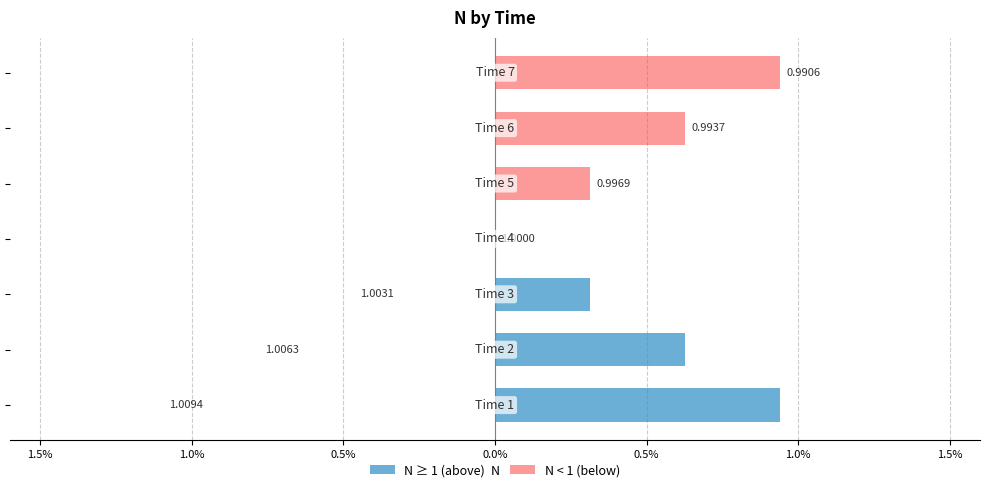

What are all the series names shown in the legend?

N ≥ 1 (above), N < 1 (below)